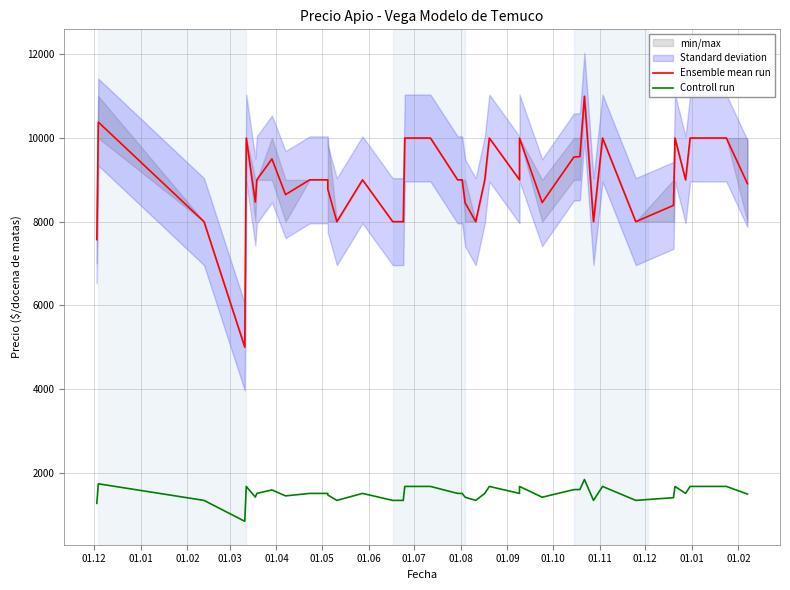

Reading left to right, transcribe all the data shown in this chart.

Ensemble mean run: 7571	10381	8000	5000	10000	8468	9000	9500	8647	9000	9000	8778	8000	9000	8000	8000	10000	10000	9000	9000	8448	8000	9000	10000	10000	9000	10000	8455	9545	9556	11000	8000	10000	8000	8389	10000	9000	10000	10000	8909
Controll run: 1262	1730	1333	833	1667	1411	1500	1583	1441	1500	1500	1463	1333	1500	1333	1333	1667	1667	1500	1500	1408	1333	1500	1667	1667	1500	1667	1409	1591	1593	1833	1333	1667	1333	1398	1667	1500	1667	1667	1485